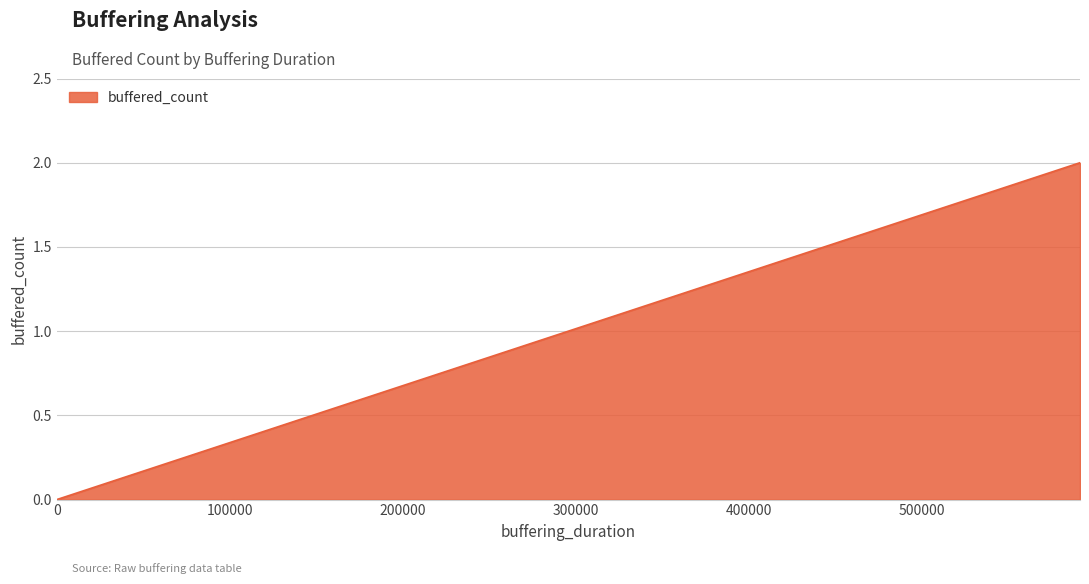

True or false: there are more than 0 points higher than both neighbors.

False